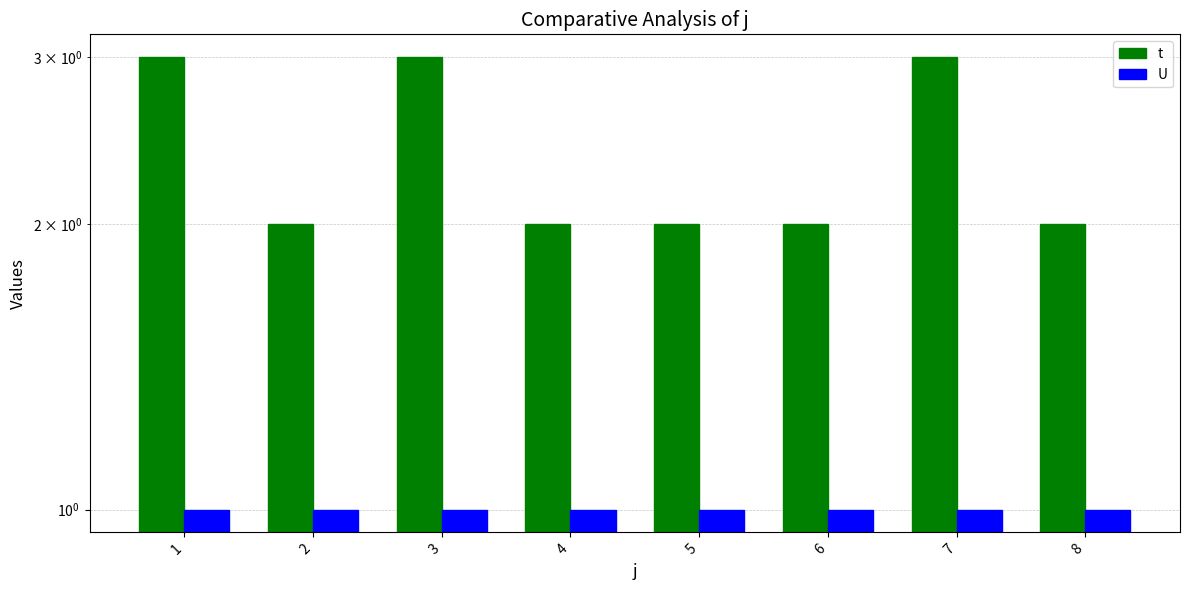

Between 4 and 8, which is larger?

4